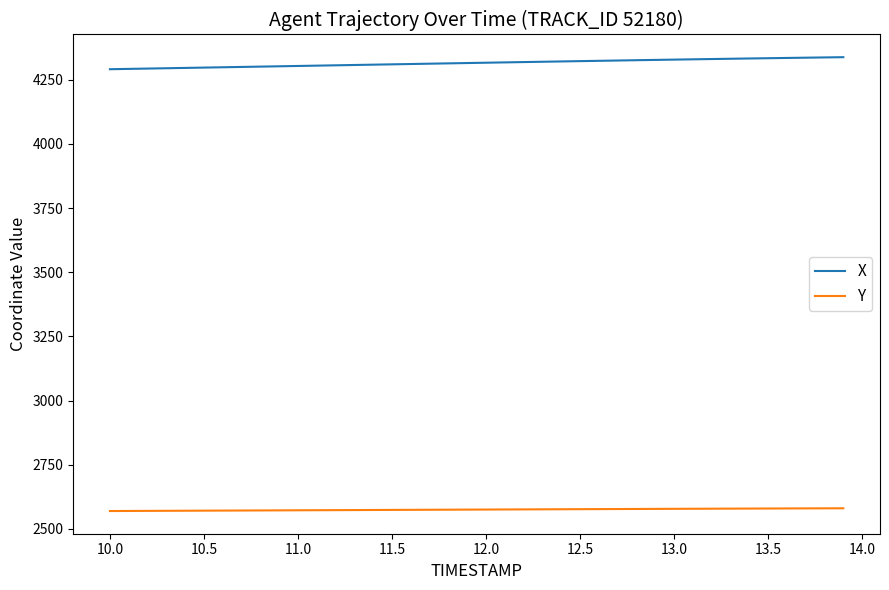

How many lines are shown in the chart?

2